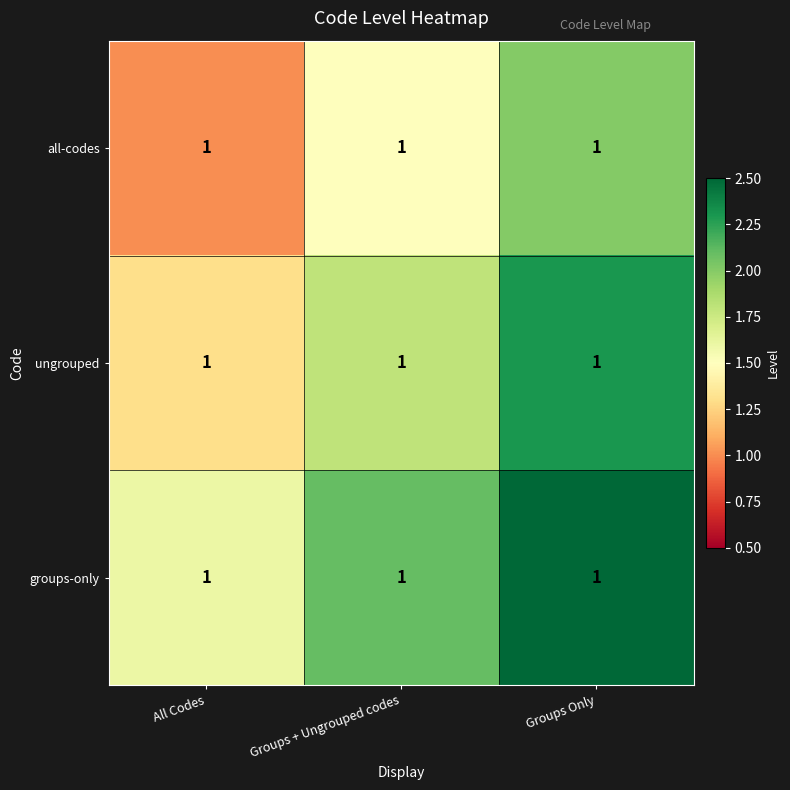

Which series has the largest total across all categories?

groups-only